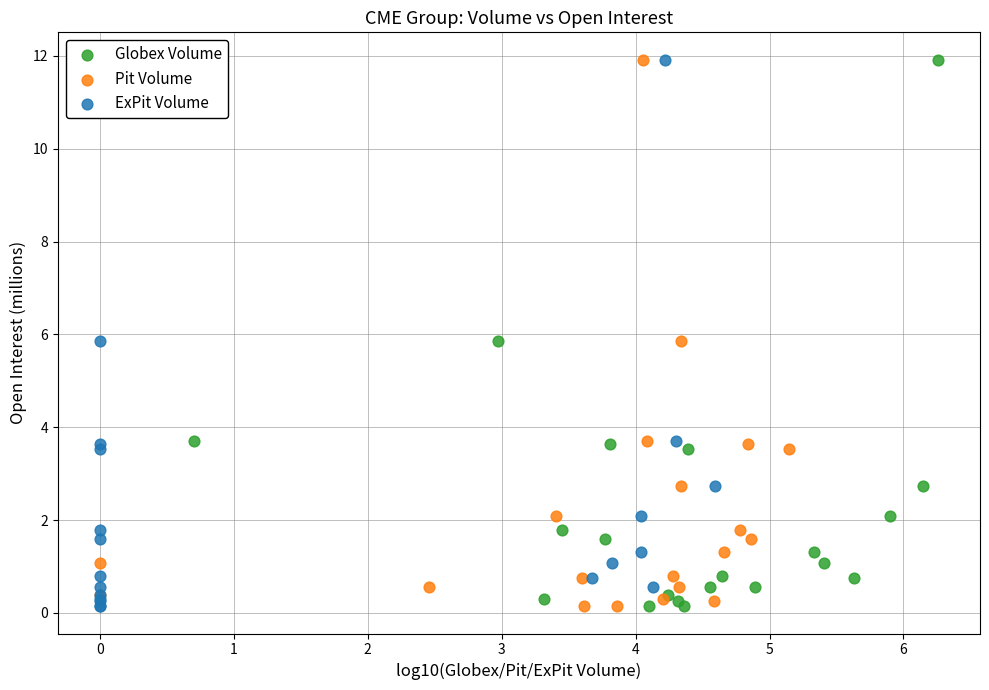

What are all the series names shown in the legend?

Globex Volume, Pit Volume, ExPit Volume